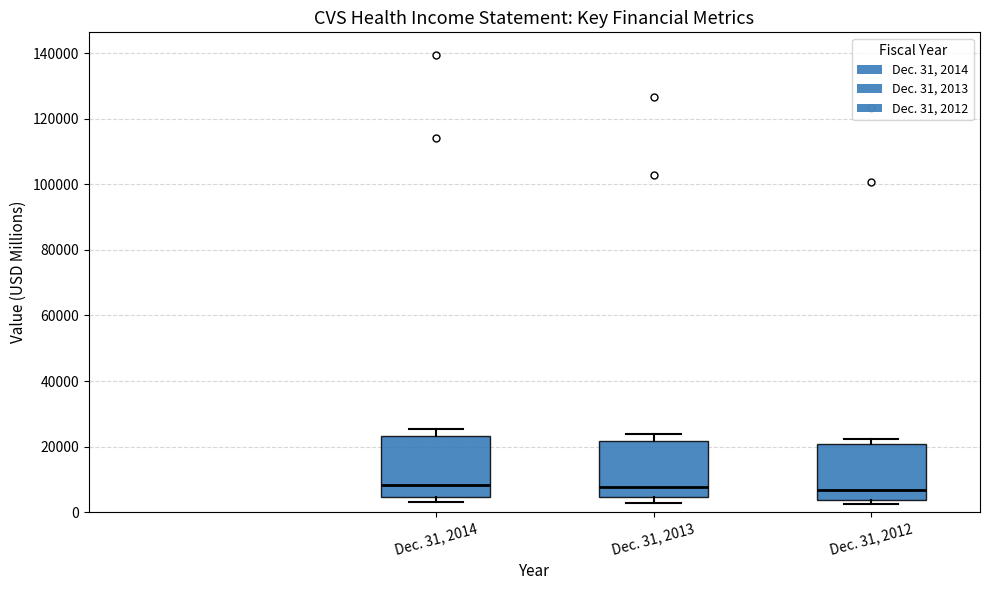

Reading left to right, read every box against the y-axis: the position of its median line, the range the box covers, and the ends of its whiskers. The values are not printed on the chart, so give them approximately, as read against the axis.

Dec. 31, 2014: median 8000, box 4000 to 24000, whiskers 4000 (just below the box's lower edge) to 26000
Dec. 31, 2013: median 8000, box 4000 to 22000, whiskers 2000 to 24000
Dec. 31, 2012: median 6000, box 4000 to 20000, whiskers 2000 to 22000